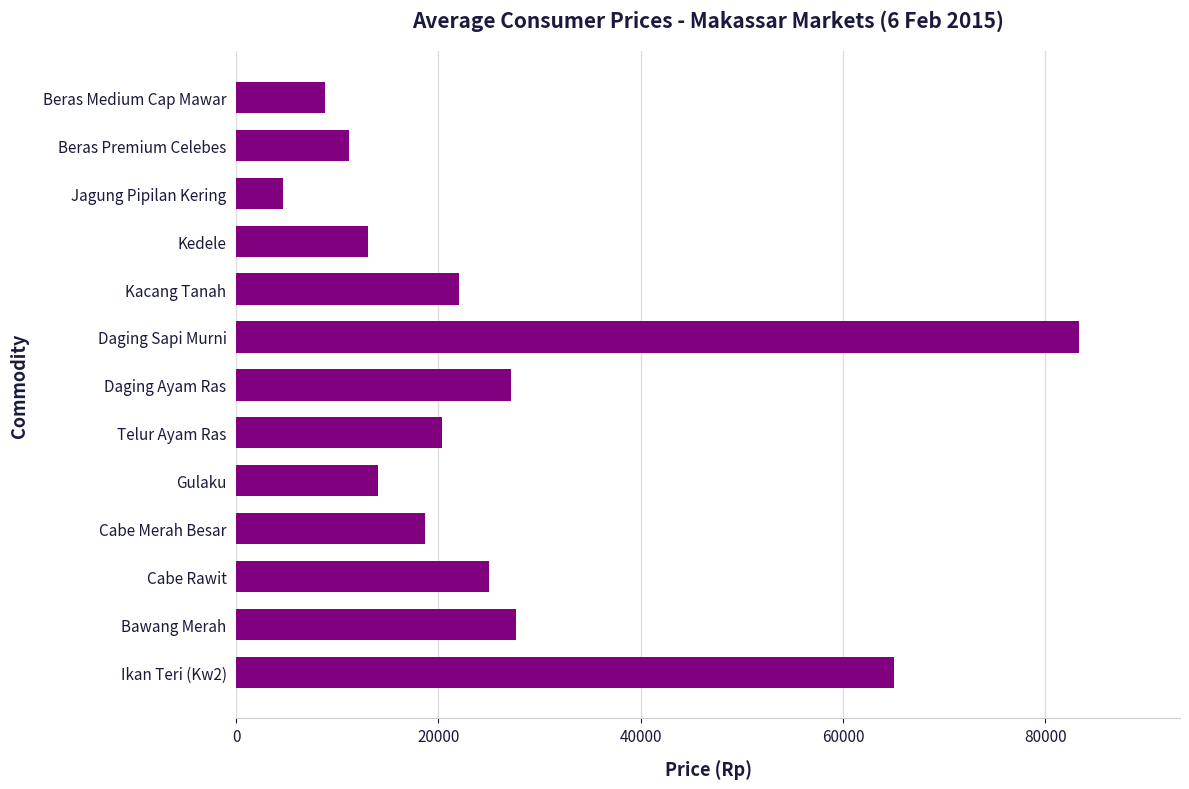

What is the approximate value at Bawang Merah?

27666.7